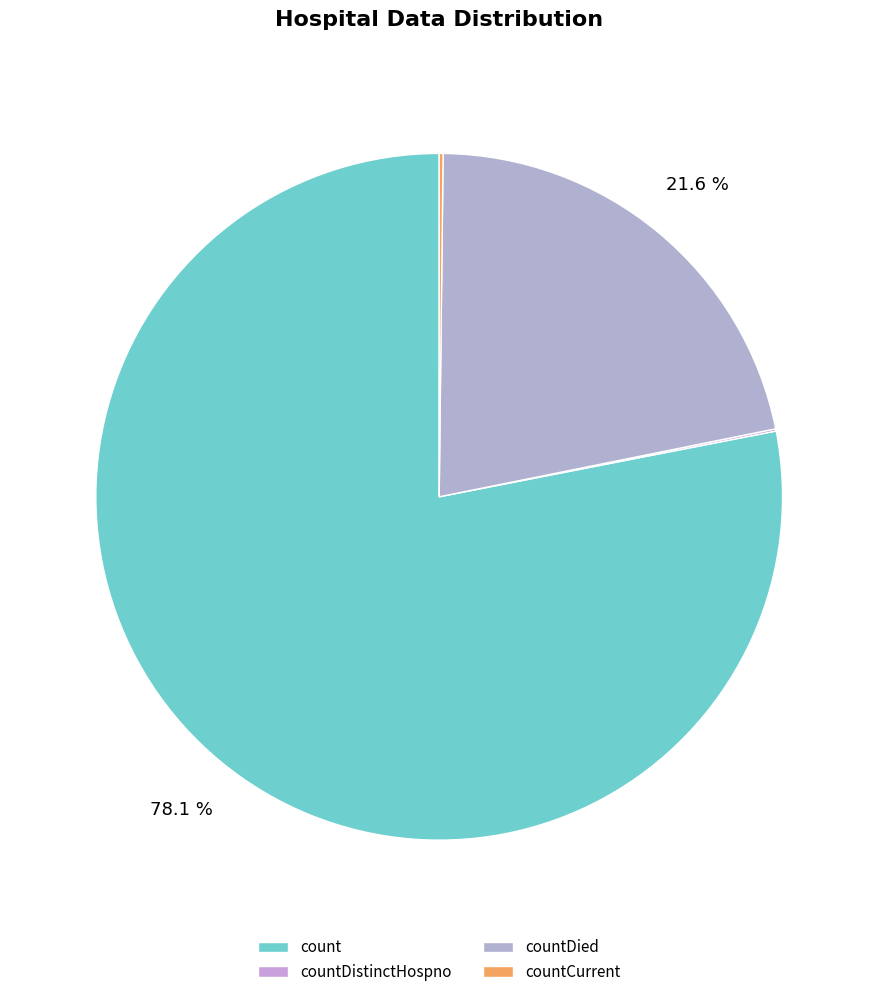

Combined, do countDistinctHospno and count account for over 50%?

Yes